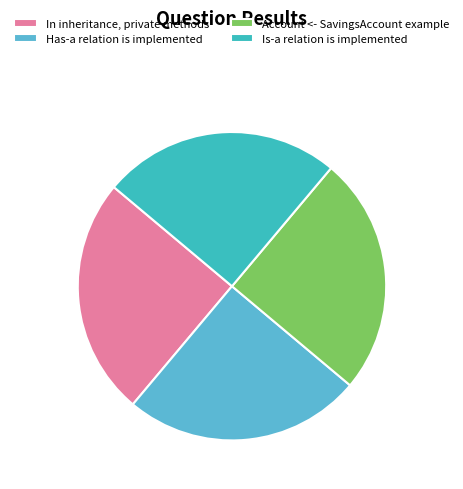

How many slices are in this pie chart?

4